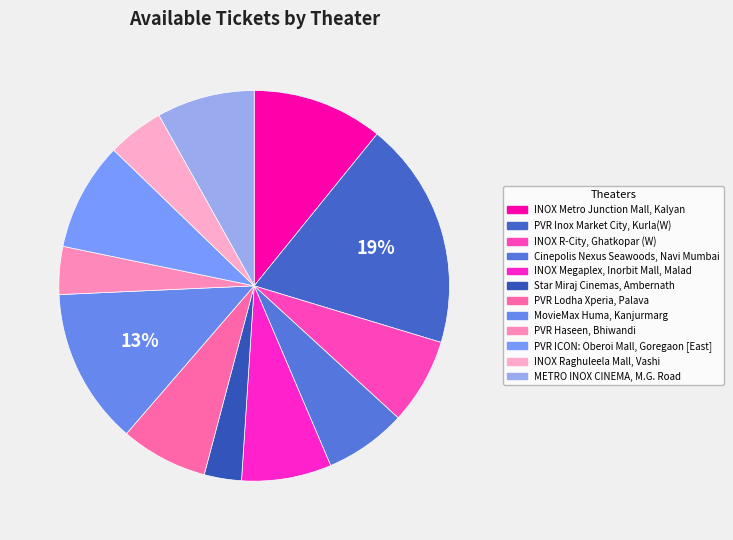

Does PVR ICON: Oberoi Mall, Goregaon [East] represent more than half of the total?

No